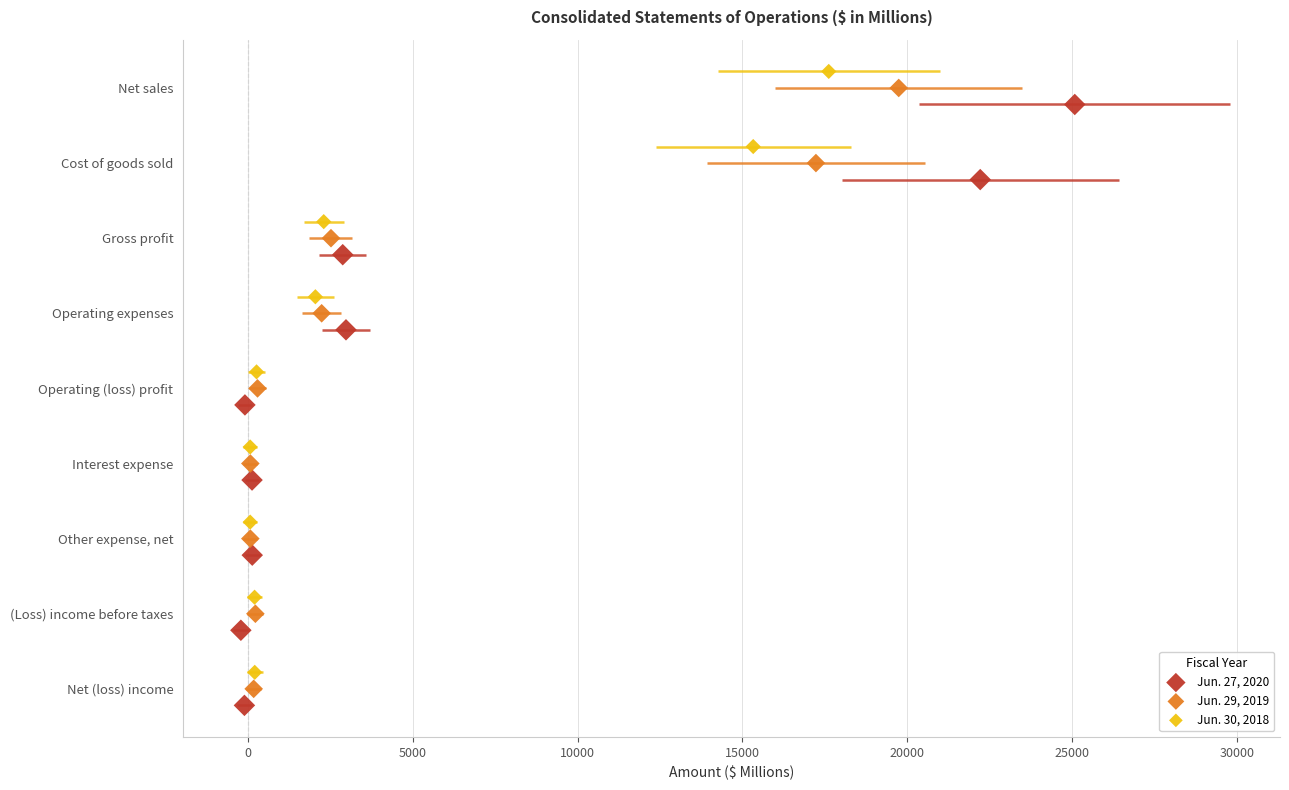

Is the value of Jun. 30, 2018 at 25000 greater than the value of Jun. 29, 2019 at 5000?

No